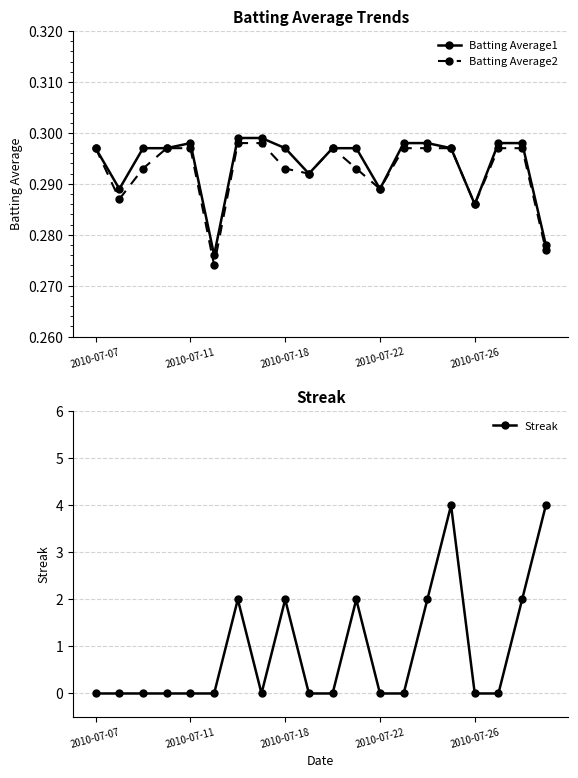

How many distinct data groups are displayed?

3